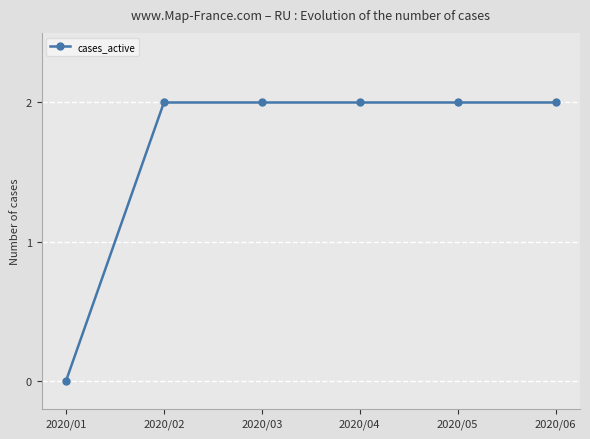

Count the number of categories in the chart.

6